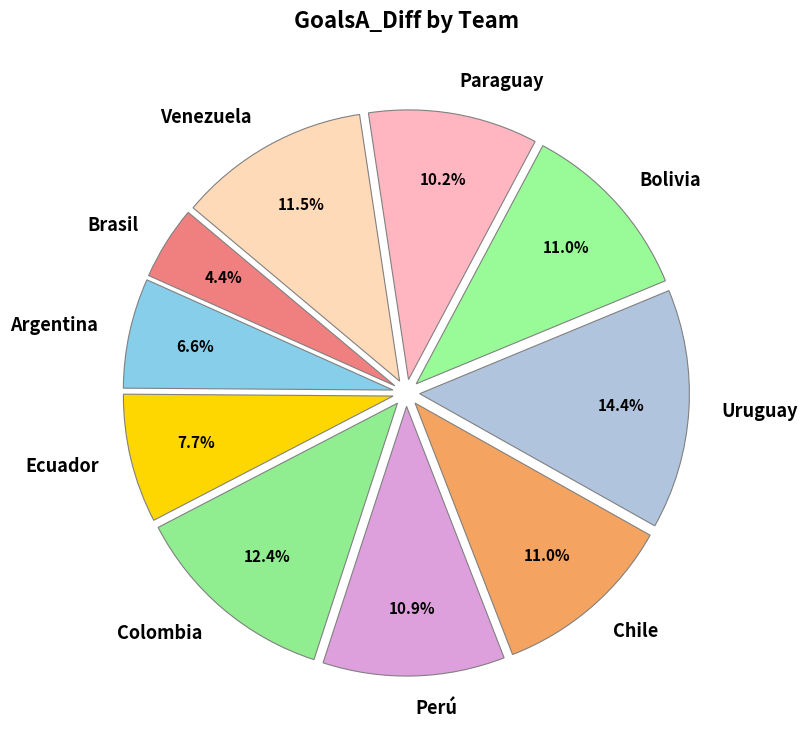

Does Venezuela account for over 50% of the chart?

No